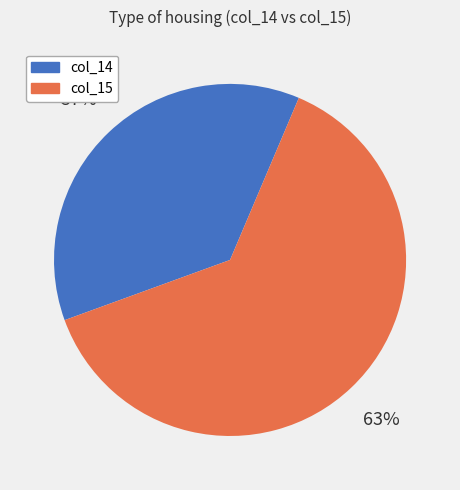

To the nearest percent, what is the difference between the largest and smallest slice percentages?

26%